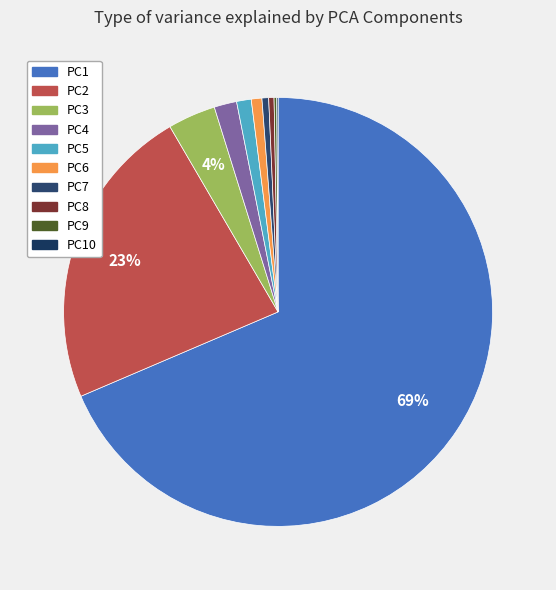

The PC7 slice represents 1% of the pie. True or false?

True